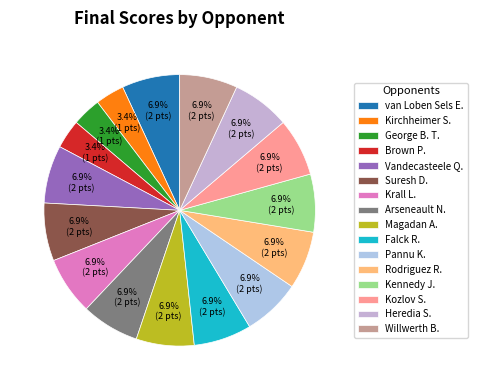

What is the largest slice in the pie chart?

van Loben Sels E.